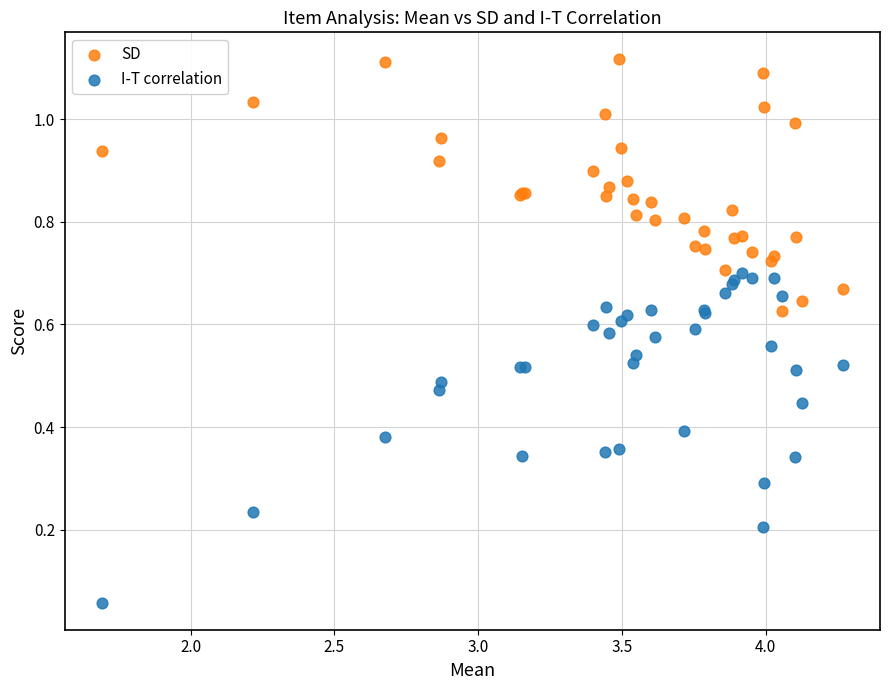

Which series has the largest Y range (max minus min)?

I-T correlation